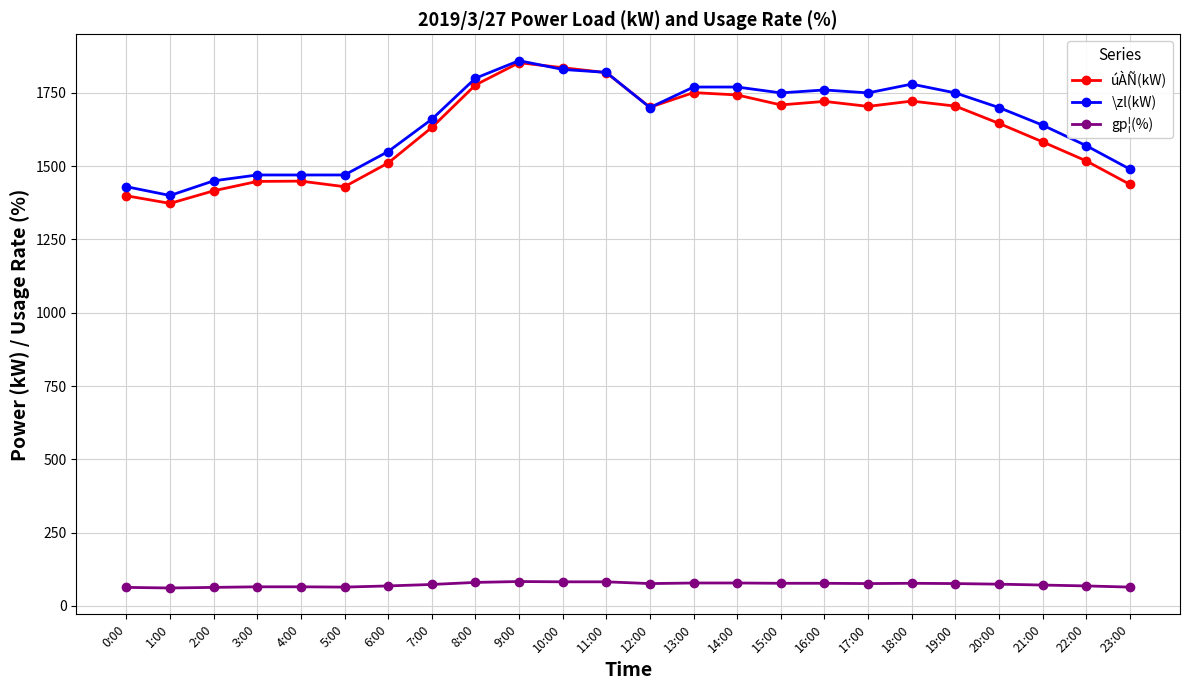

What is the maximum value for gp¦(%)?

83